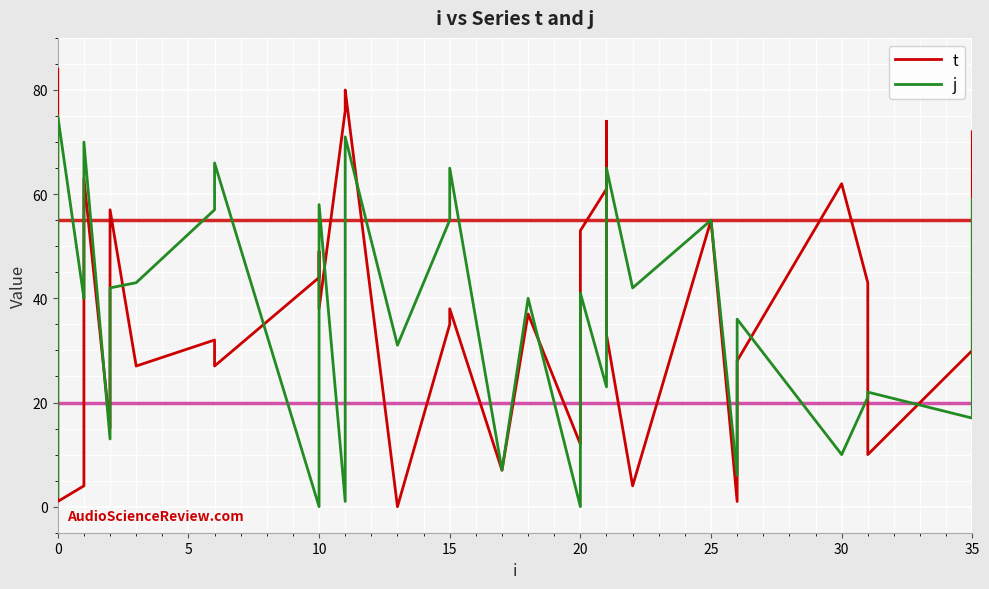

Does the chart display data point markers on the line(s)?

No